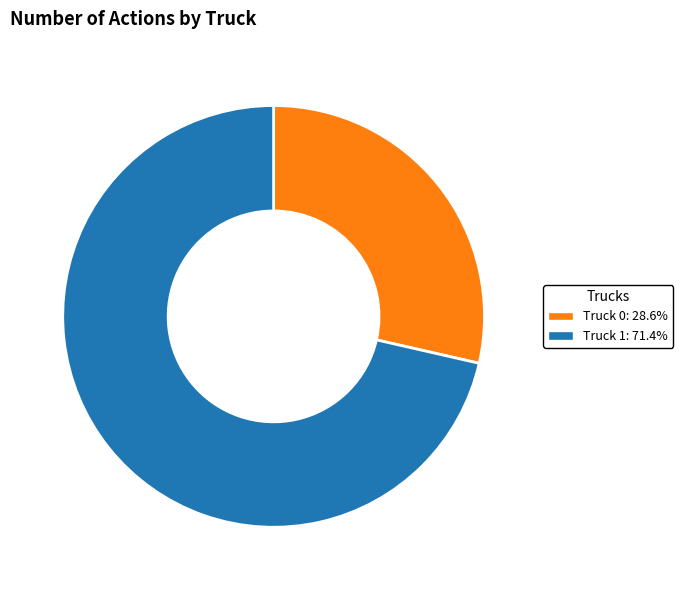

Rank the categories by value from lowest to highest.

Truck 0, Truck 1